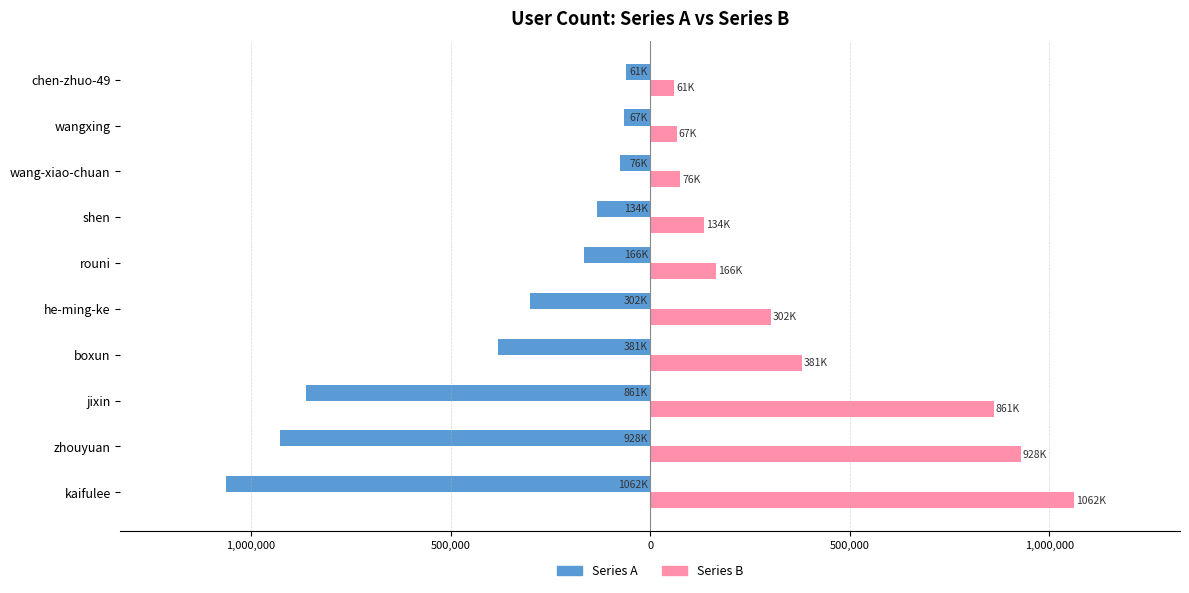

What is the maximum value for Series B?

1061977